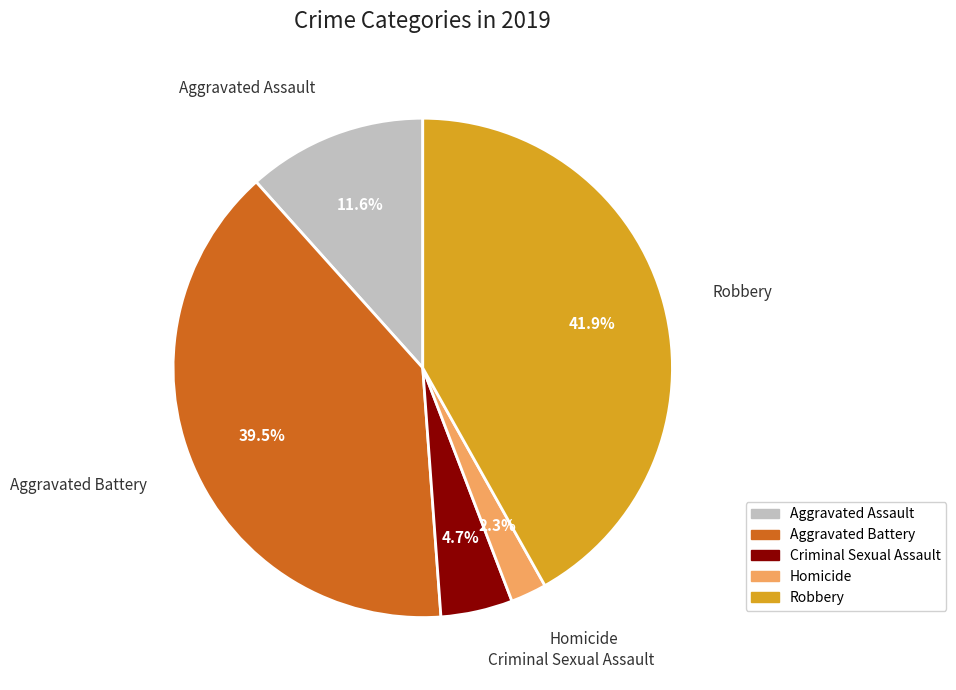

Count the number of slices in the pie.

5